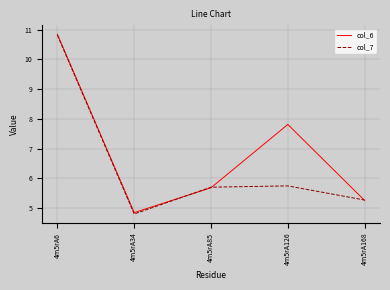

True or false: col_7 has a value of 5.3 at 4m5rA168.

True